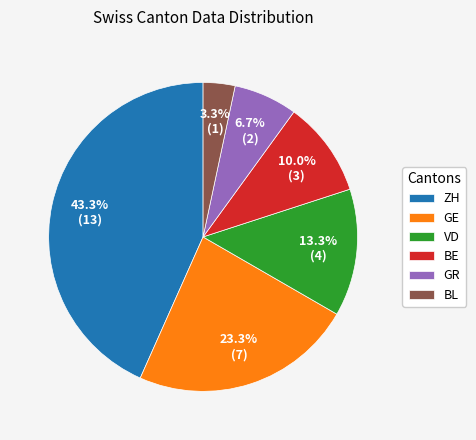

Is there a majority slice in this chart?

No